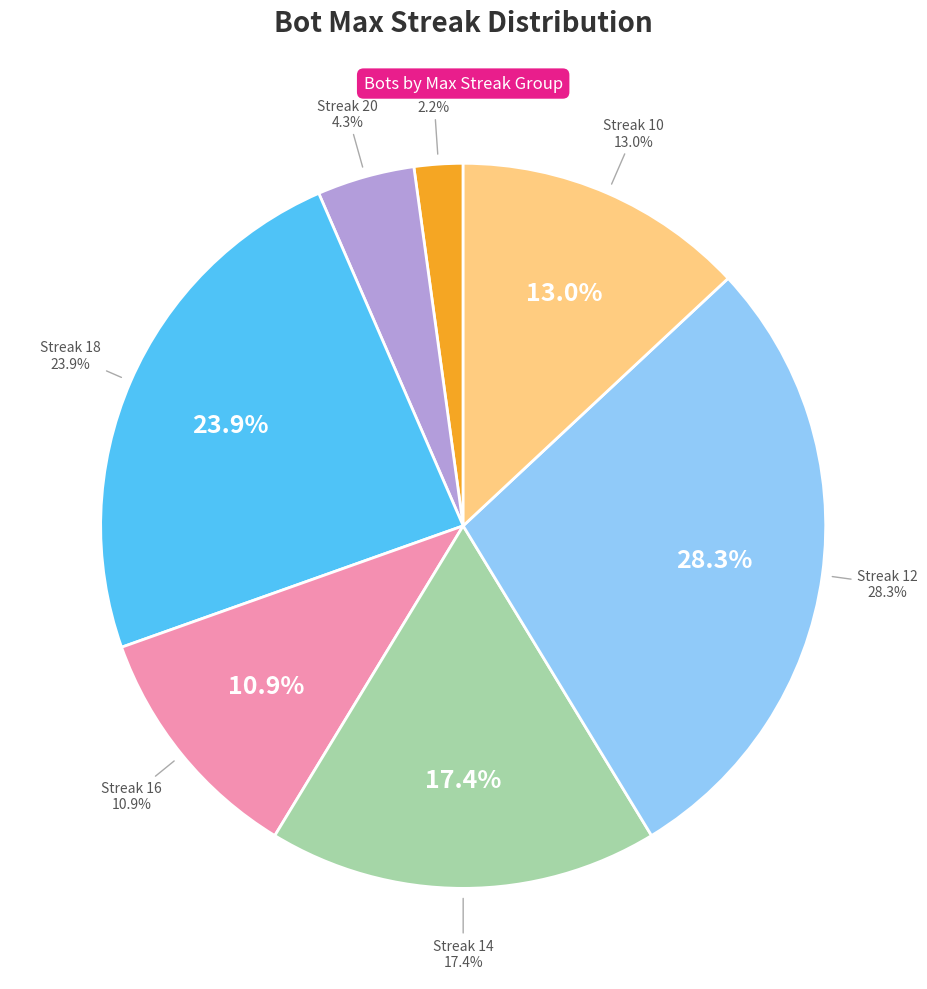

Does any single category account for the majority?

No